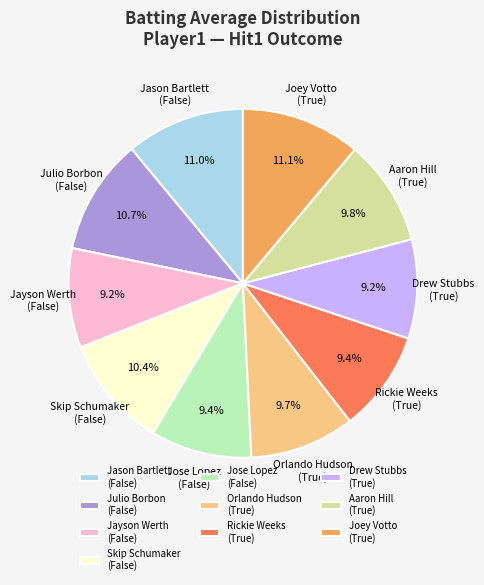

Is there any slice that represents more than half of the pie?

No